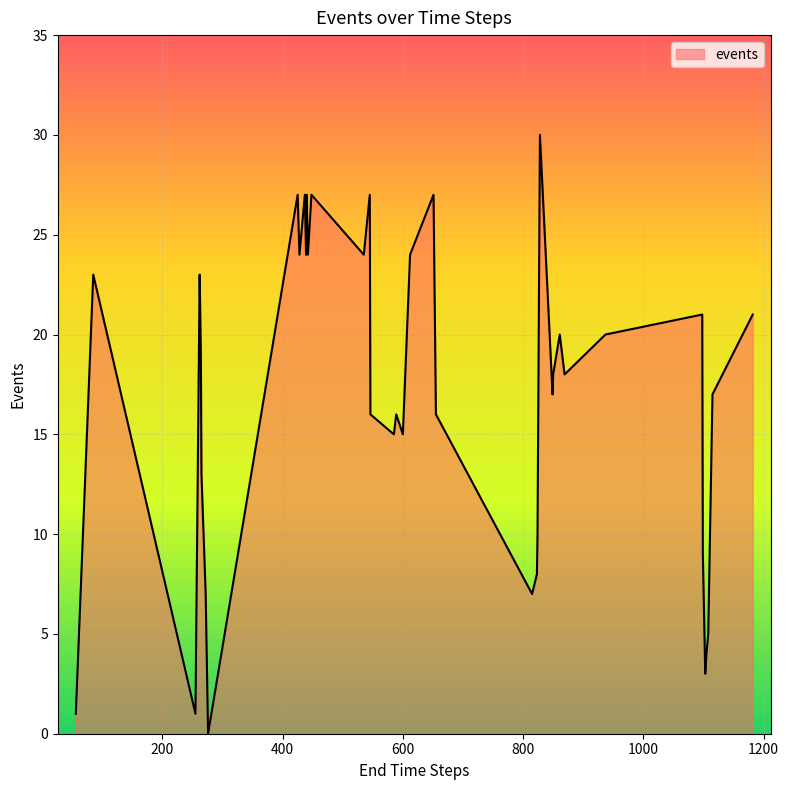

What is the greatest value displayed?

30